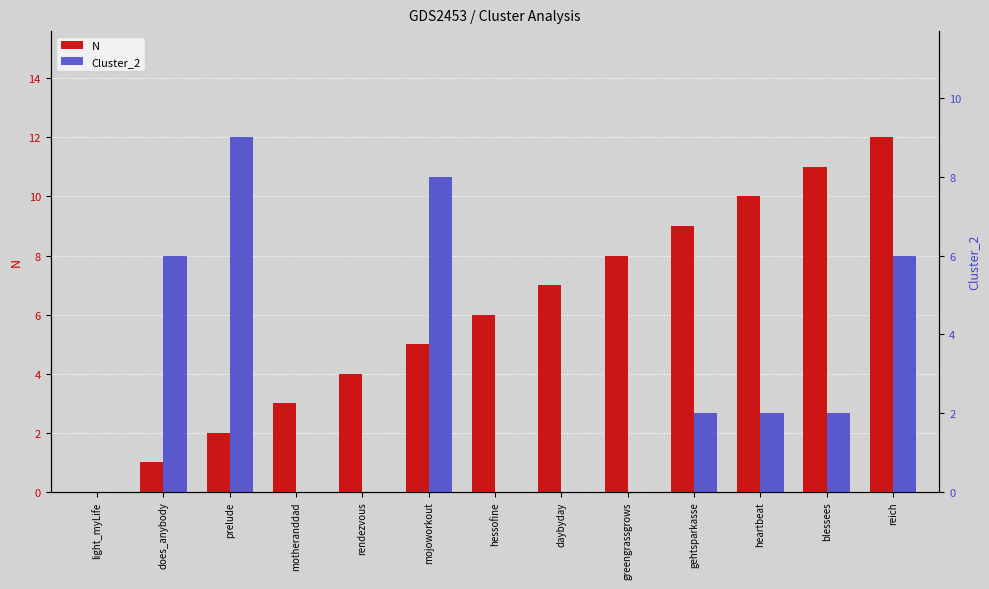

What is the difference between the N values at greengrassgrows and light_myLife?

8